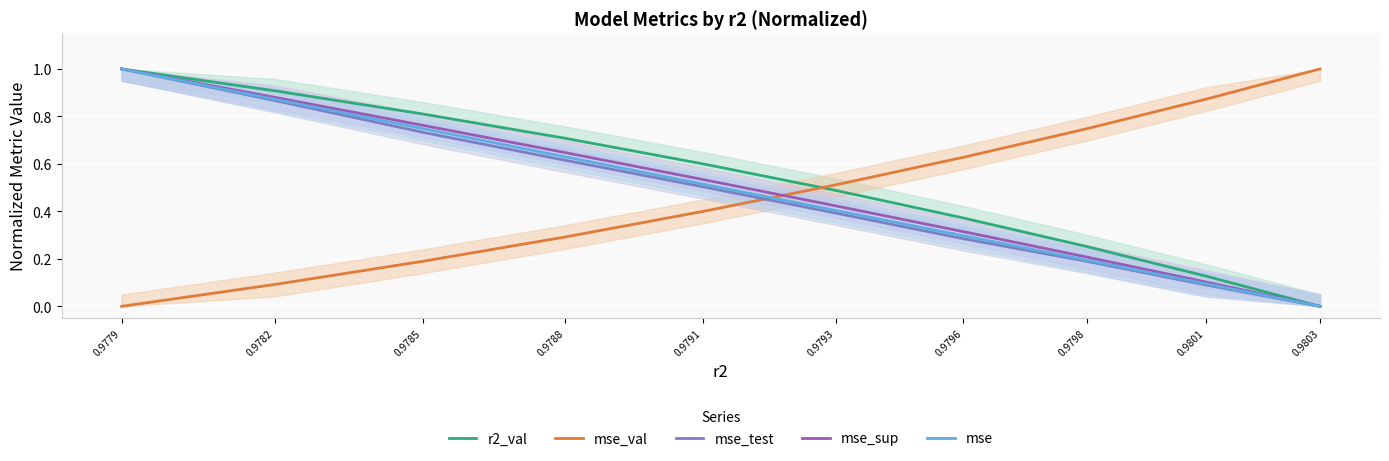

Reading left to right, transcribe all the data shown in this chart.

r2_val: 1.0	0.9	0.8	0.7	0.6	0.5	0.4	0.3	0.1	0.0
mse_val: 0.0	0.1	0.2	0.3	0.4	0.5	0.6	0.7	0.9	1.0
mse_test: 1.0	0.9	0.7	0.6	0.5	0.4	0.3	0.2	0.1	0.0
mse_sup: 1.0	0.9	0.8	0.6	0.5	0.4	0.3	0.2	0.1	0.0
mse: 1.0	0.9	0.7	0.6	0.5	0.4	0.3	0.2	0.1	0.0